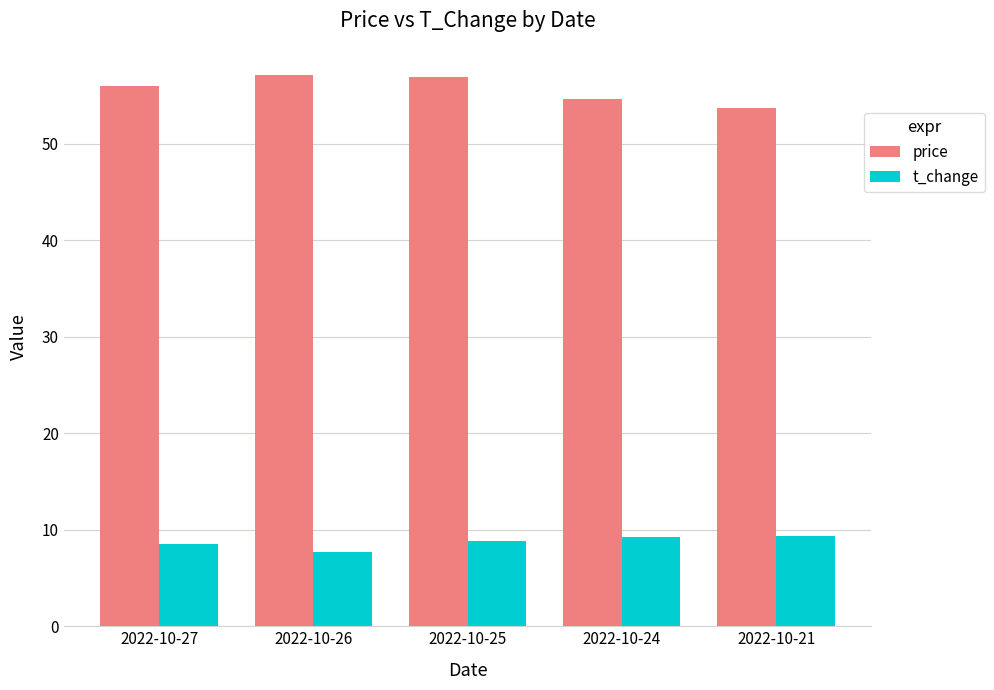

At 2022-10-26, list the series in order from smallest to largest.

t_change, price